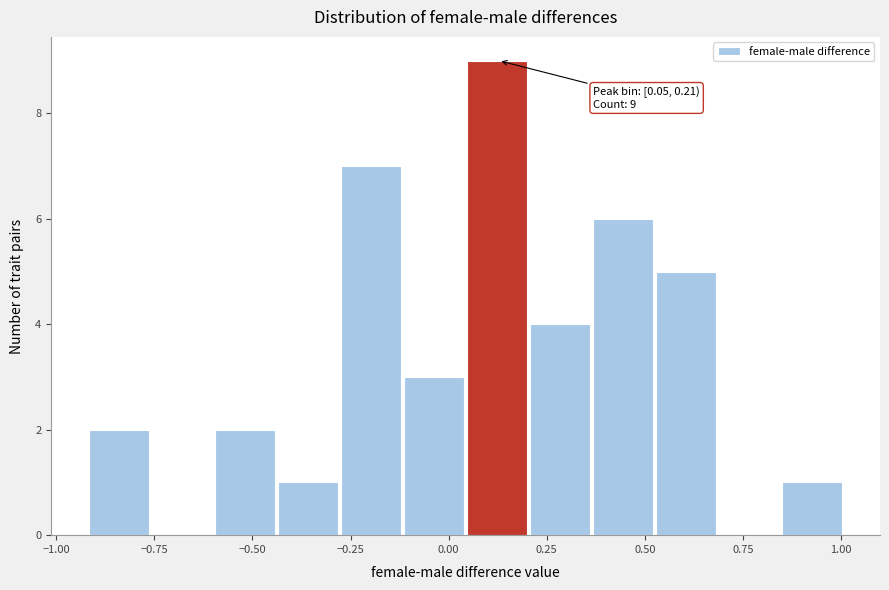

Around what value on the x-axis is the tallest bar? Give the approximate position of its centre, as read against the axis.

0.10